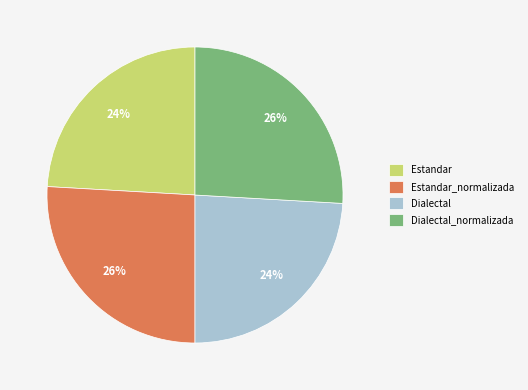

What percentage is the Dialectal_normalizada slice, to the nearest percent?

26%